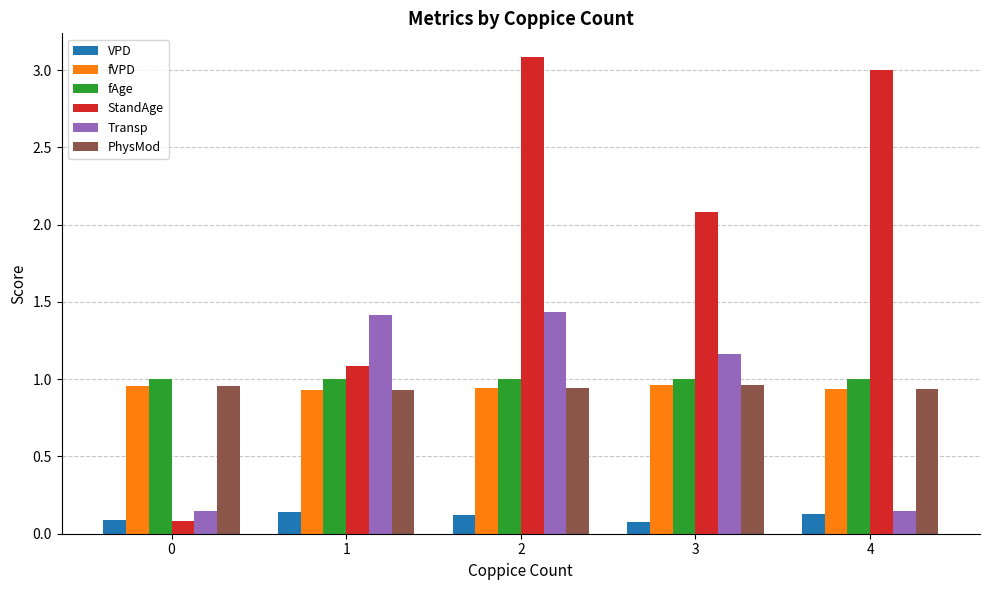

Which series has the largest total across all categories?

StandAge